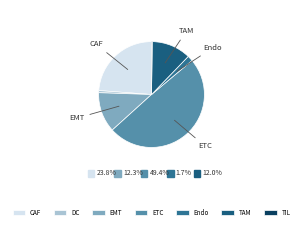

What is the largest slice in the pie chart?

ETC